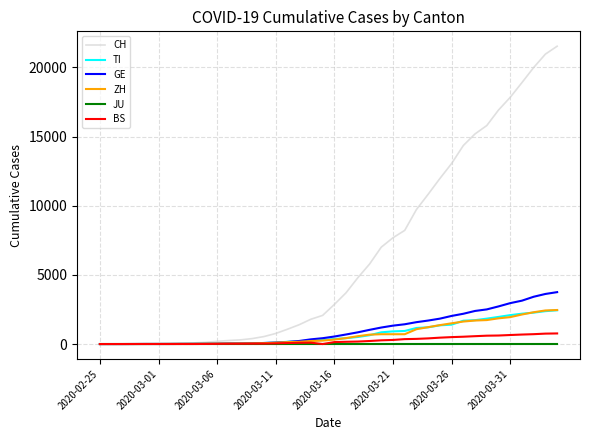

Which series has the largest total across all categories?

CH